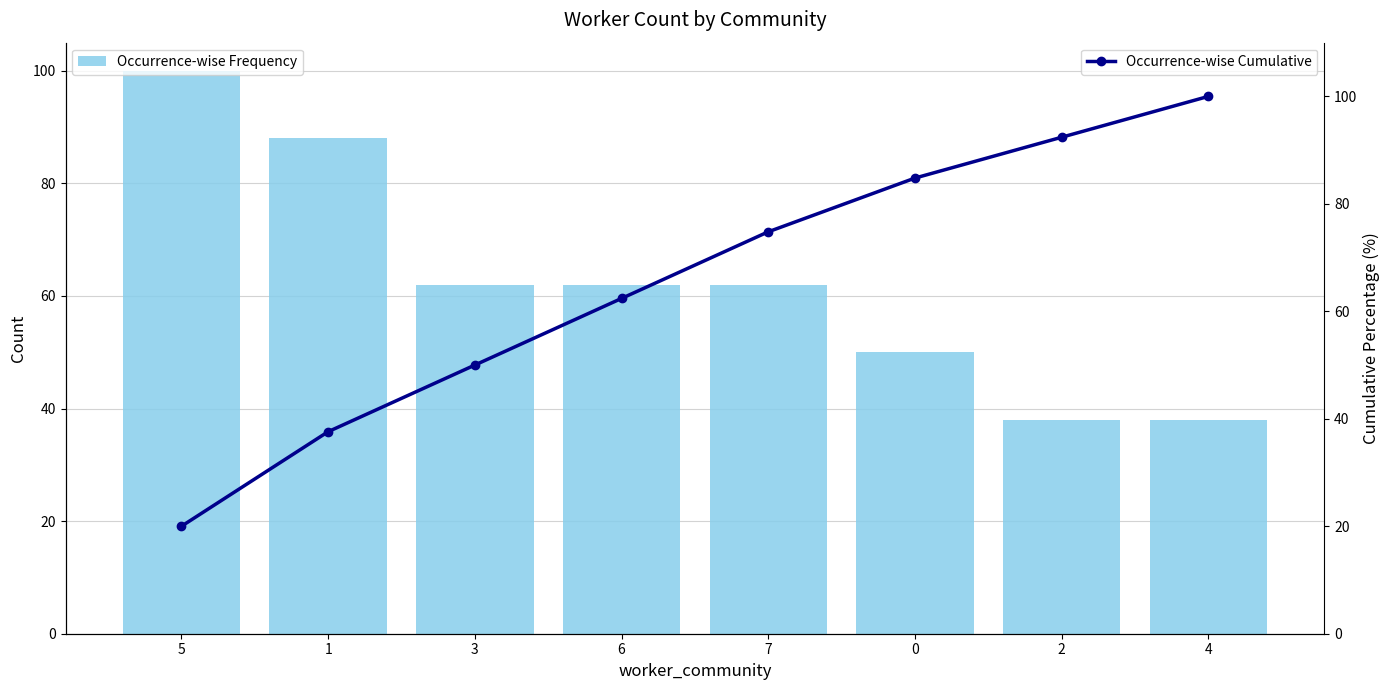

How many groups of bars are there?

8